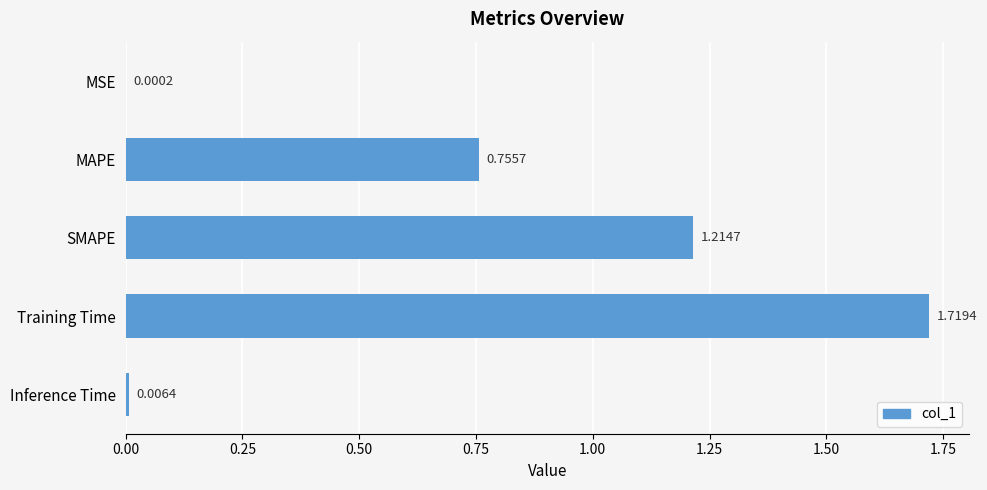

At which category does the chart reach its peak across all series?

Training Time